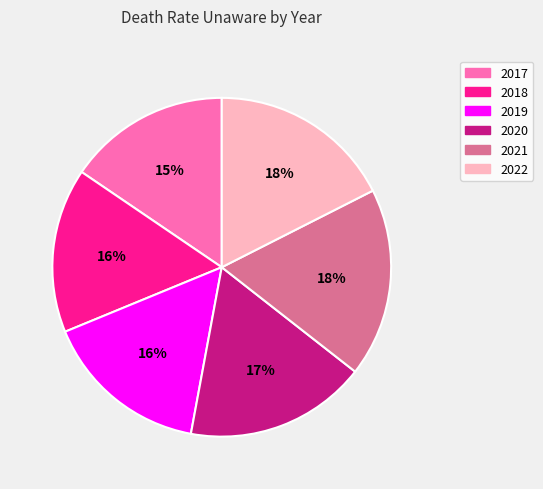

What percentage is the 2017 slice, to the nearest percent?

15%